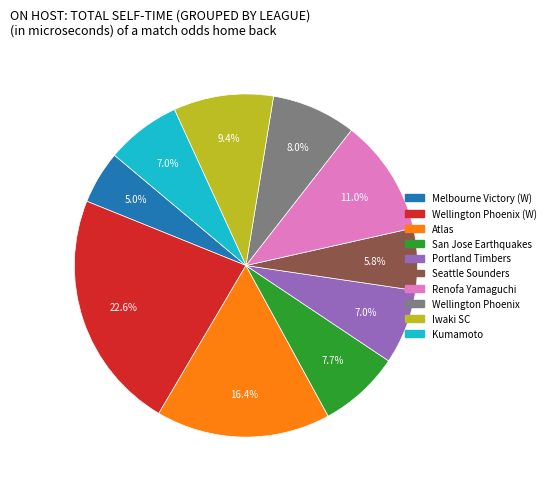

To the nearest percent, what is the average slice percentage?

10%